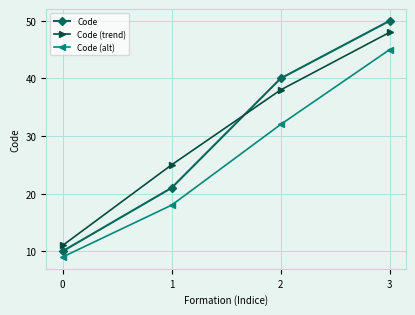

True or false: Code (alt) and Code (trend) cross at least once.

False